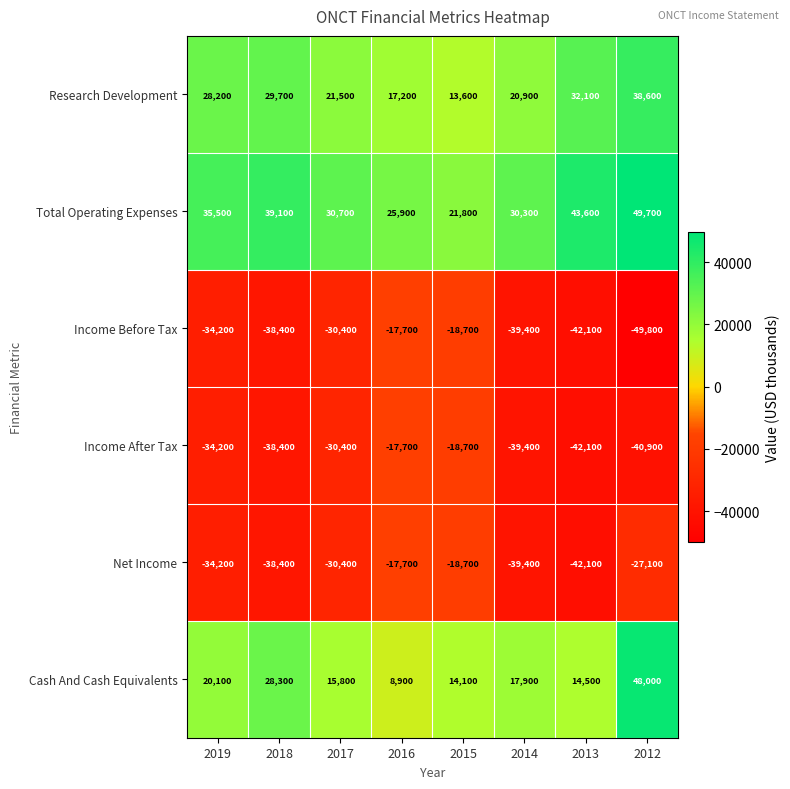

Is the value of Cash And Cash Equivalents at 2019 greater than the value of Net Income at 2017?

Yes